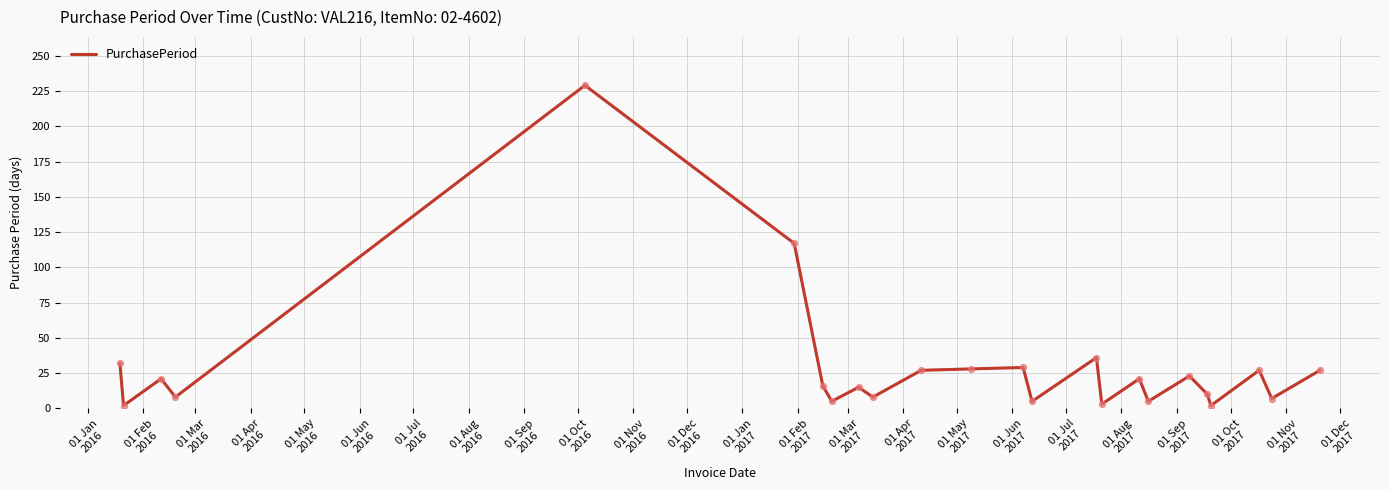

What is the difference between the maximum and minimum values?

227